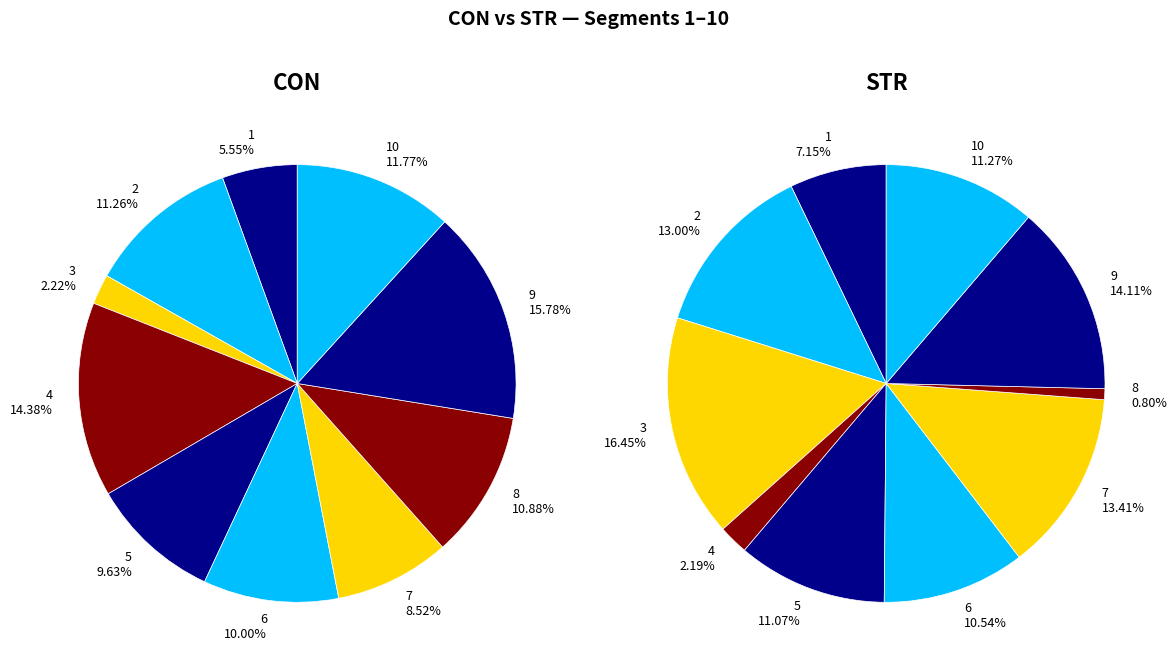

What is the smallest slice in the pie chart?

8